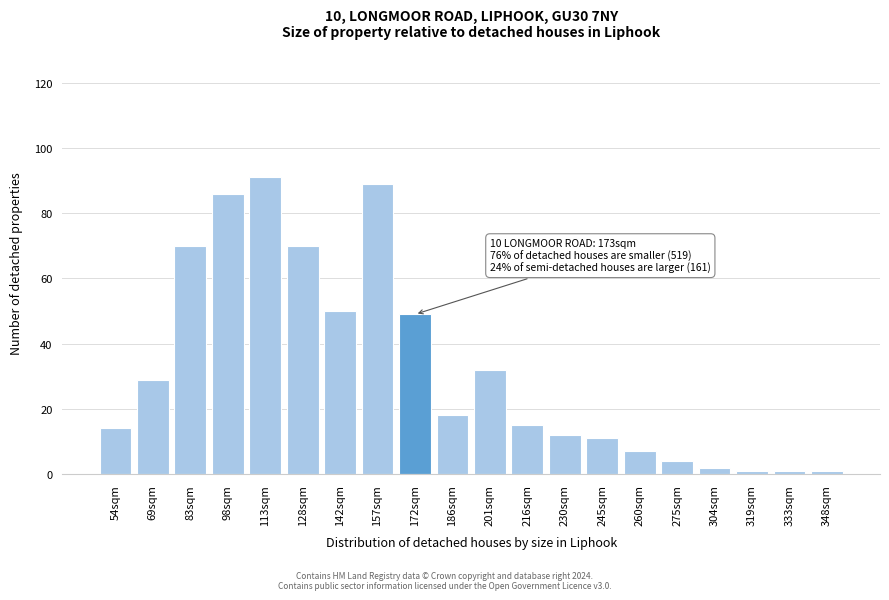

Reading left to right, list all the values displayed in this chart.

14	29	70	86	91	70	50	89	49	18	32	15	12	11	7	4	2	1	1	1